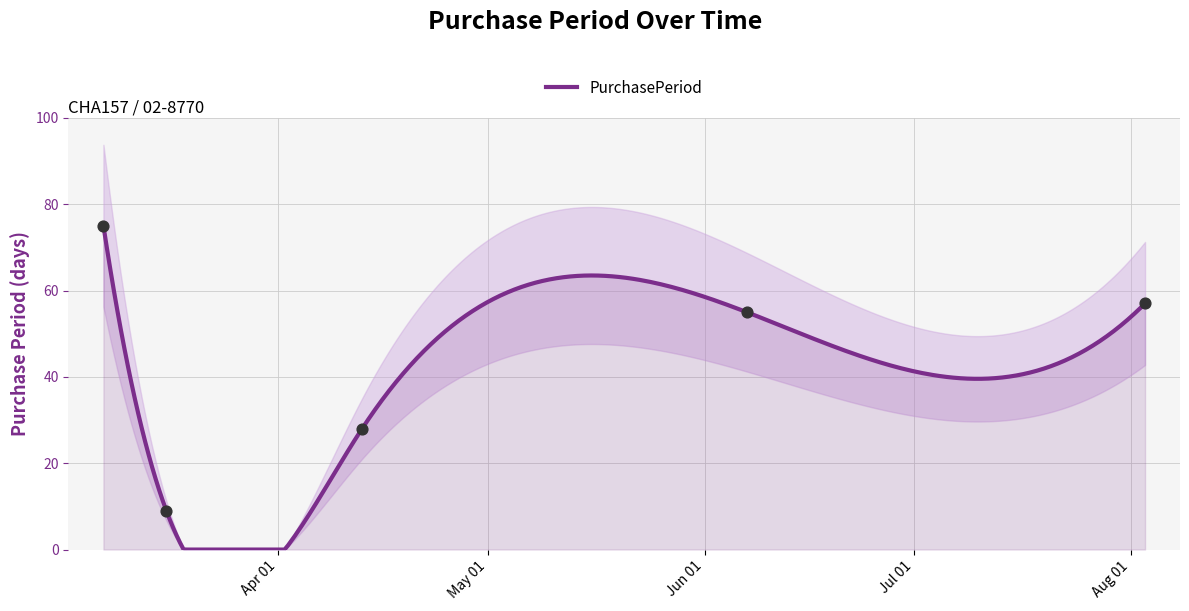

What is the change in value from 2016-04-13 to 2016-08-03?

+29